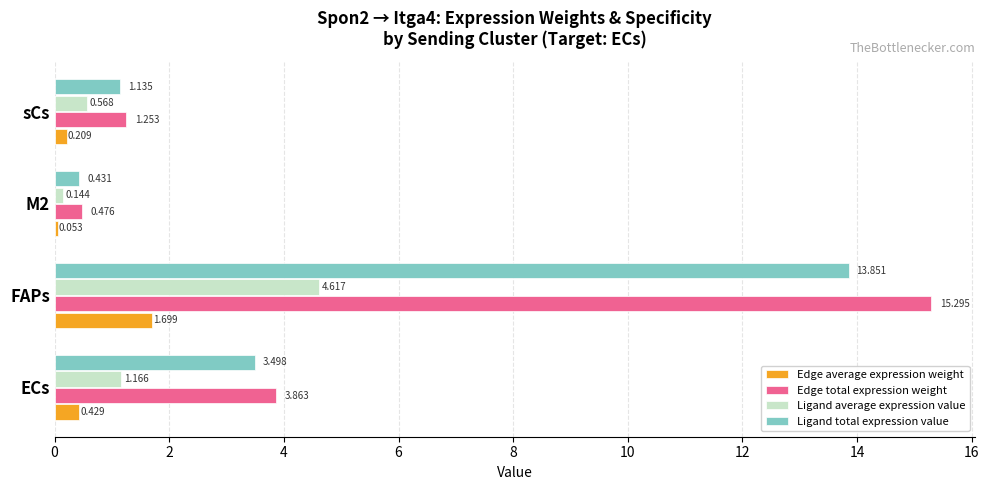

Which category has the lowest value in the Ligand total expression value series?

M2